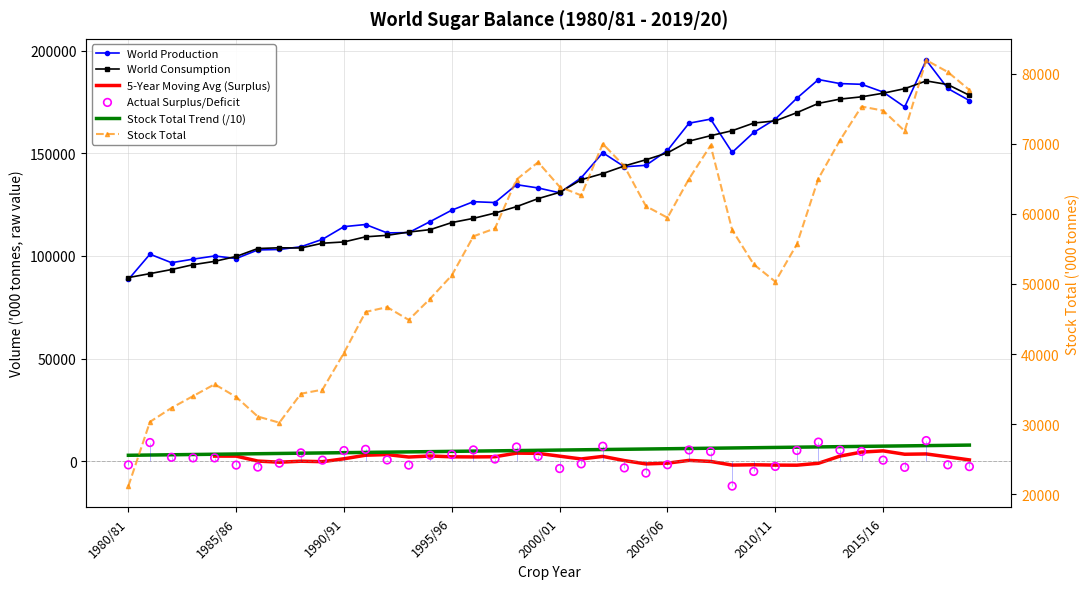

Which series contains the lowest Y value?

Actual Surplus/Deficit